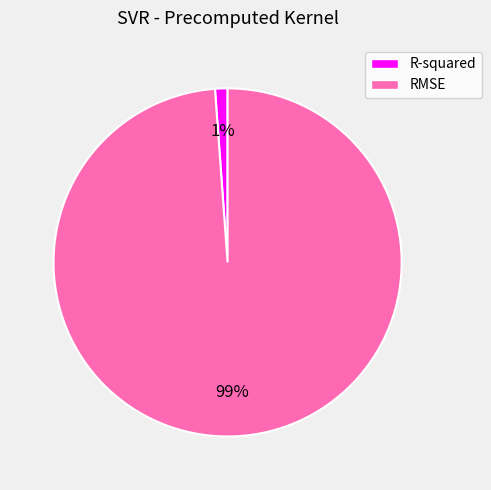

Which slice represents more than half of the pie?

RMSE